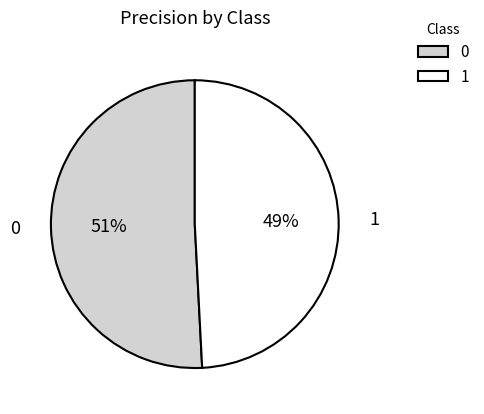

Combined, do 0 and 1 account for over 50%?

Yes